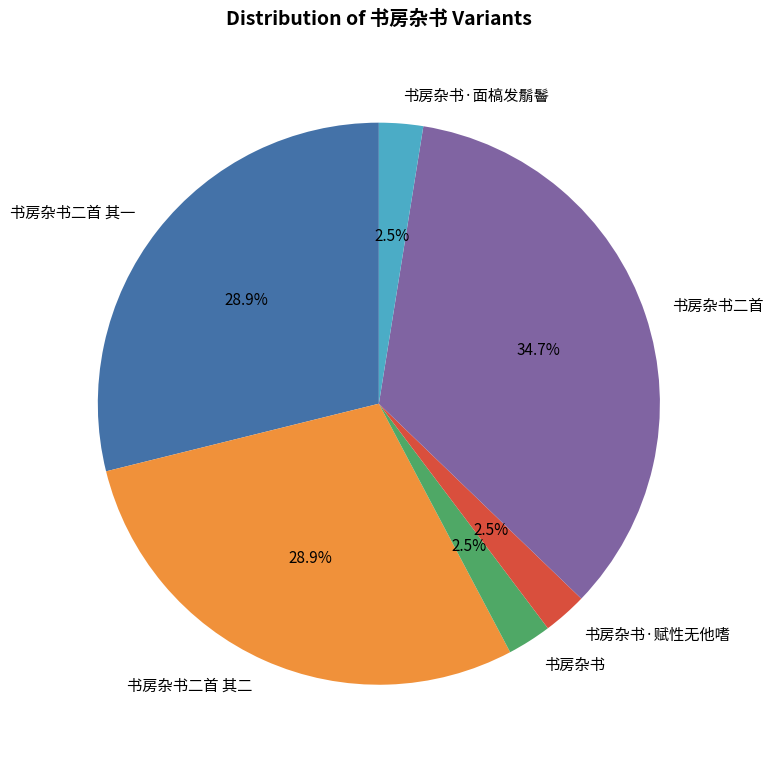

What percentage is NOT represented by 书房杂书二首 其二?

71.1%